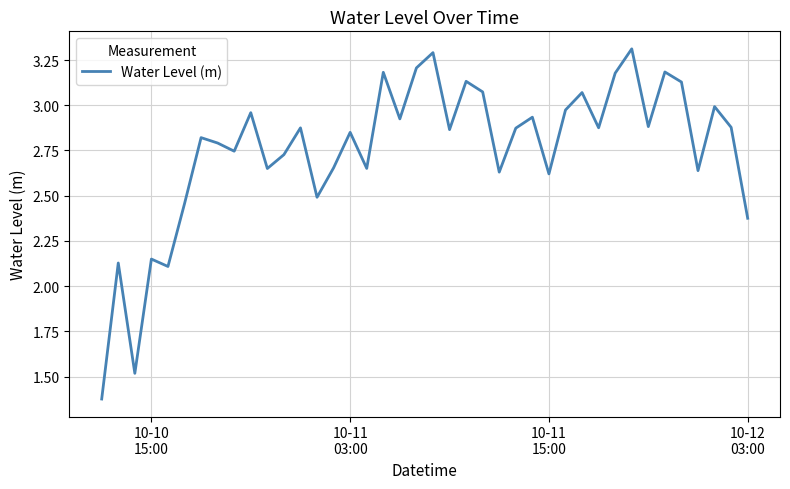

What is the difference between the second highest and second lowest values?

1.8